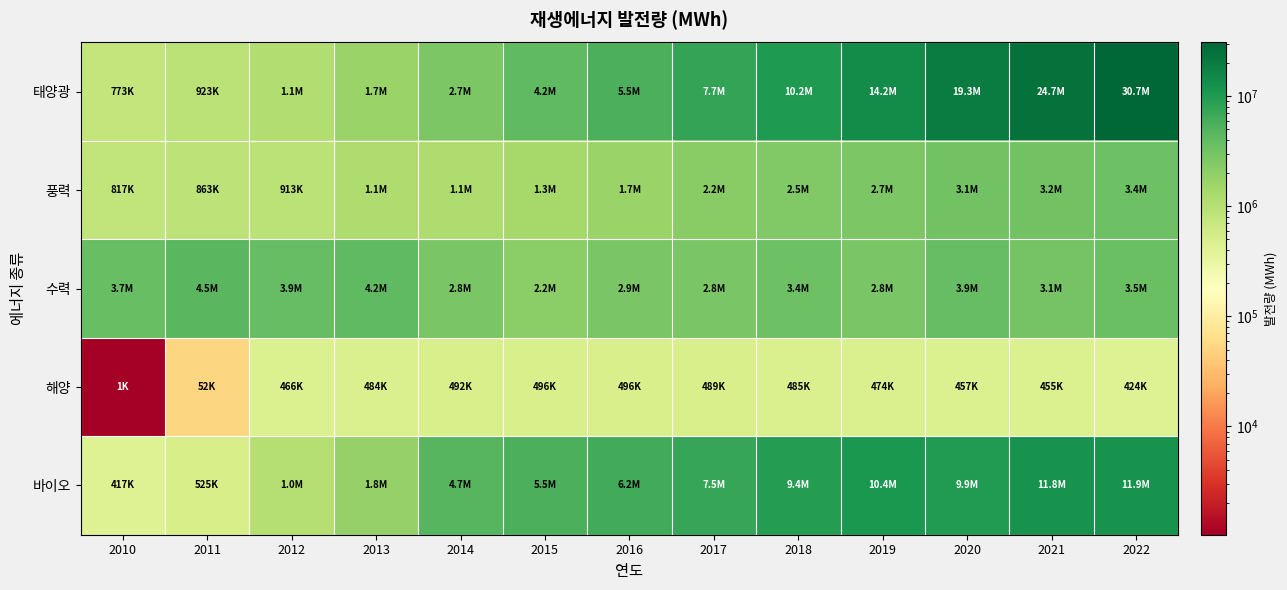

Reading right to left, what are all the values shown in this chart?

태양광: 2022=30726259.6	2021=24717622.6	2020=19337964.0	2019=14192911.3	2018=10167518.8	2017=7739189.2	2016=5516146.2	2015=4229946.2	2014=2694350.2	2013=1667641.2	2012=1127096.6	2011=922755.0	2010=773424.8
풍력: 2022=3369457.6	2021=3180017.2	2020=3149948.3	2019=2679247.5	2018=2464974.1	2017=2169112.4	2016=1683213.9	2015=1342491.4	2014=1145600.8	2013=1148211.4	2012=912773.1	2011=862889.3	2010=816953.6
수력: 2022=3544865.9	2021=3057210.4	2020=3879382.5	2019=2791076.2	2018=3374374.7	2017=2819882.5	2016=2858713.7	2015=2150013.0	2014=2753924.0	2013=4228112.0	2012=3862087.0	2011=4490107.0	2010=3685090.0
해양: 2022=423843.1	2021=454980.3	2020=457262.7	2019=474320.9	2018=485353.2	2017=489465.8	2016=495555.5	2015=496354.0	2014=492172.0	2013=483777.0	2012=465924.0	2011=52307.0	2010=1039.0
바이오: 2022=11927592.4	2021=11788067.6	2020=9938354.0	2019=10415632.4	2018=9363228.8	2017=7466663.8	2016=6237564.4	2015=5546583.0	2014=4656237.0	2013=1839568.0	2012=1027251.0	2011=524623.0	2010=416713.0